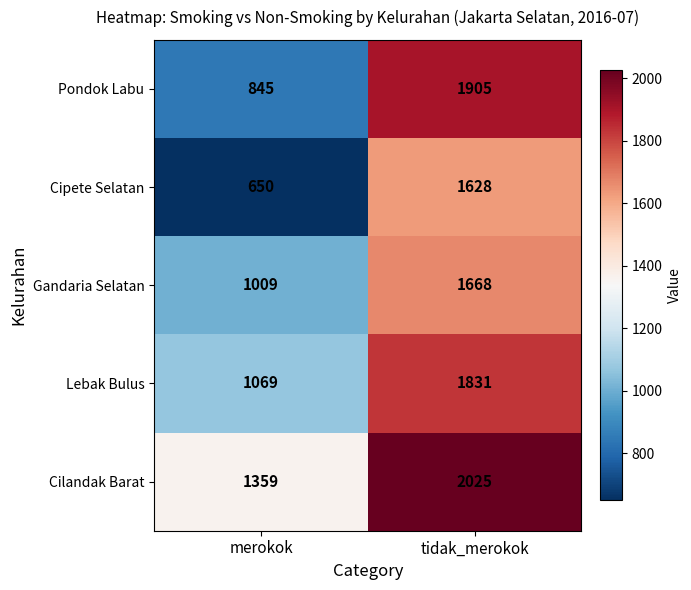

The Lebak Bulus series shows 1831 at tidak_merokok. True or false?

True